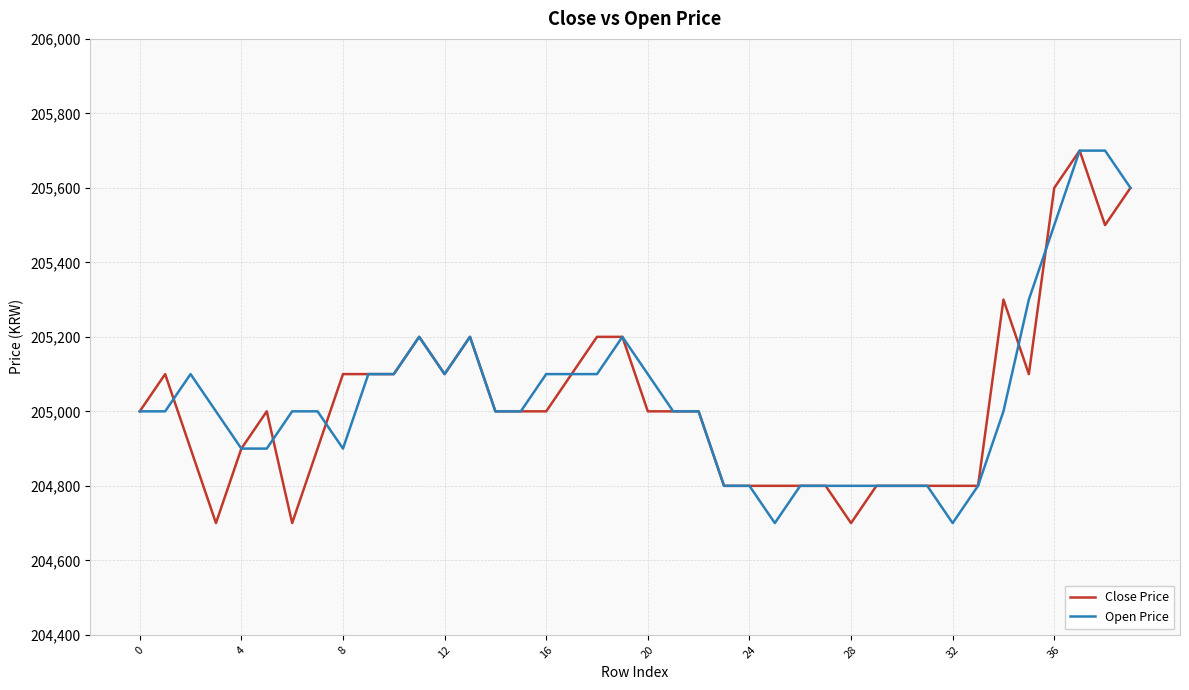

What is the greatest value displayed?

205700